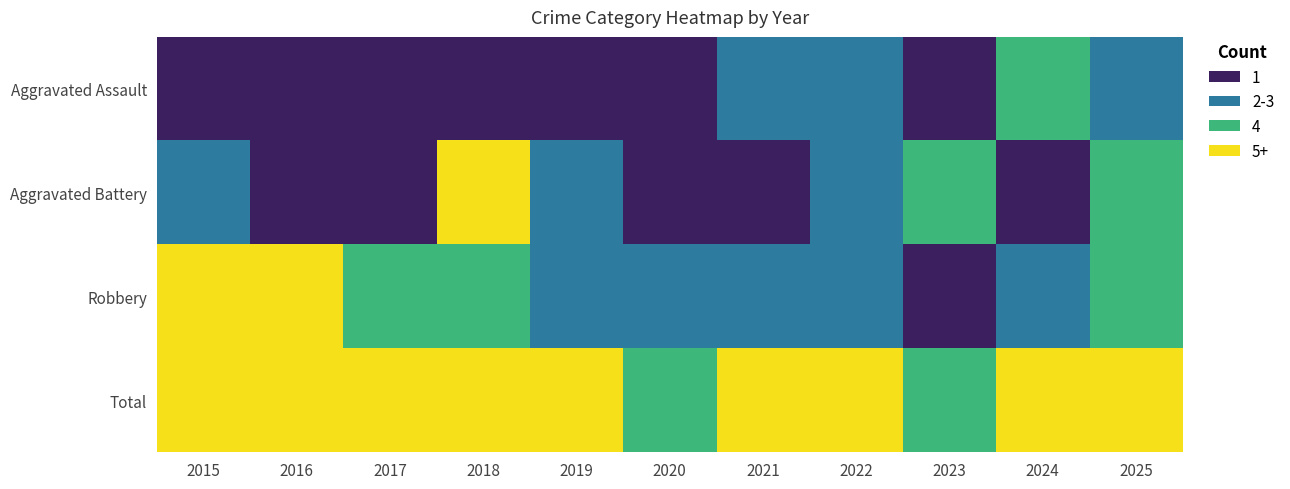

Which has a higher value, 2019 or 2016?

2019